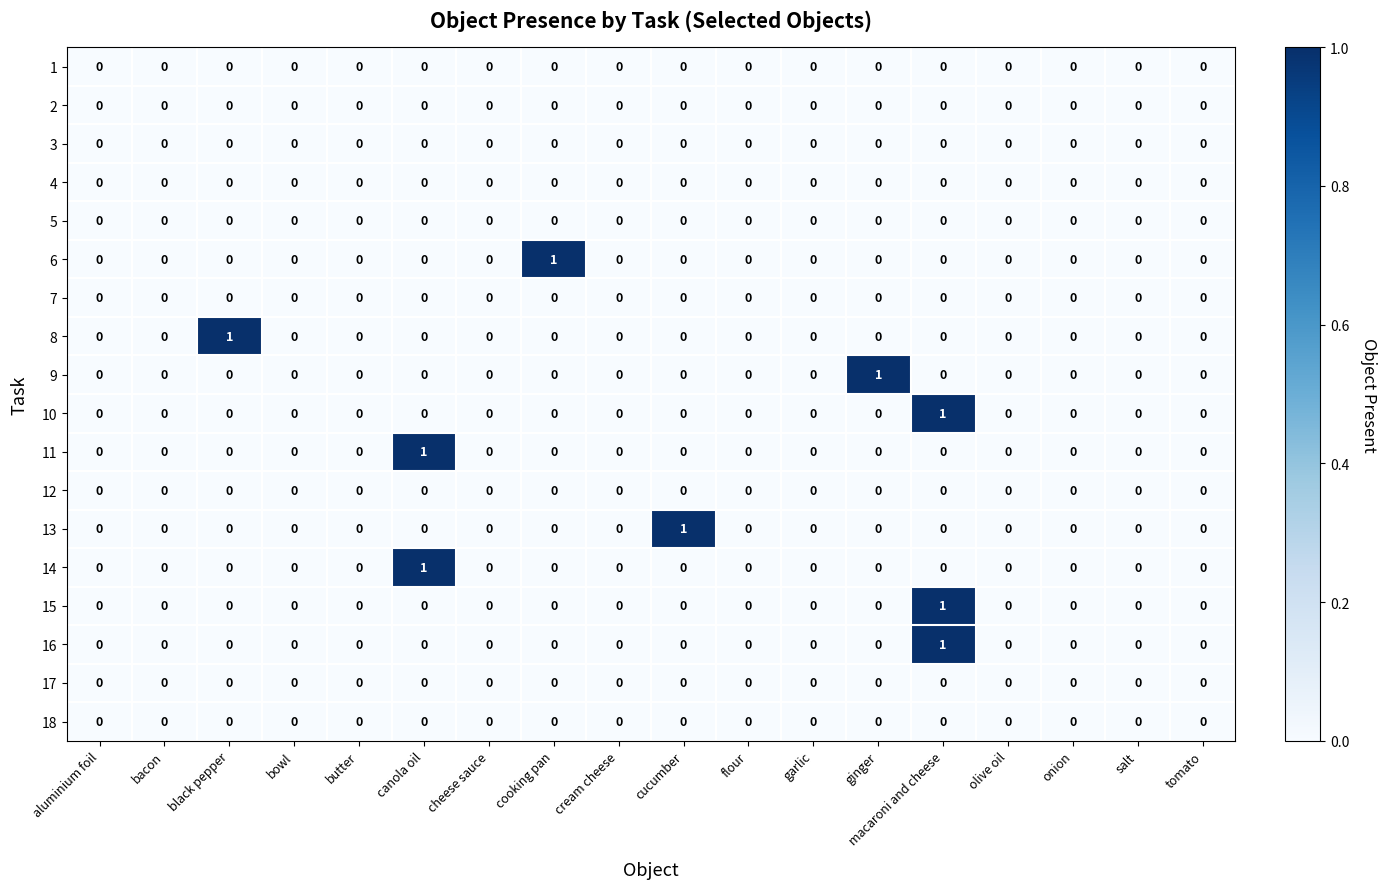

The 16 series shows 0 at macaroni and cheese. True or false?

False